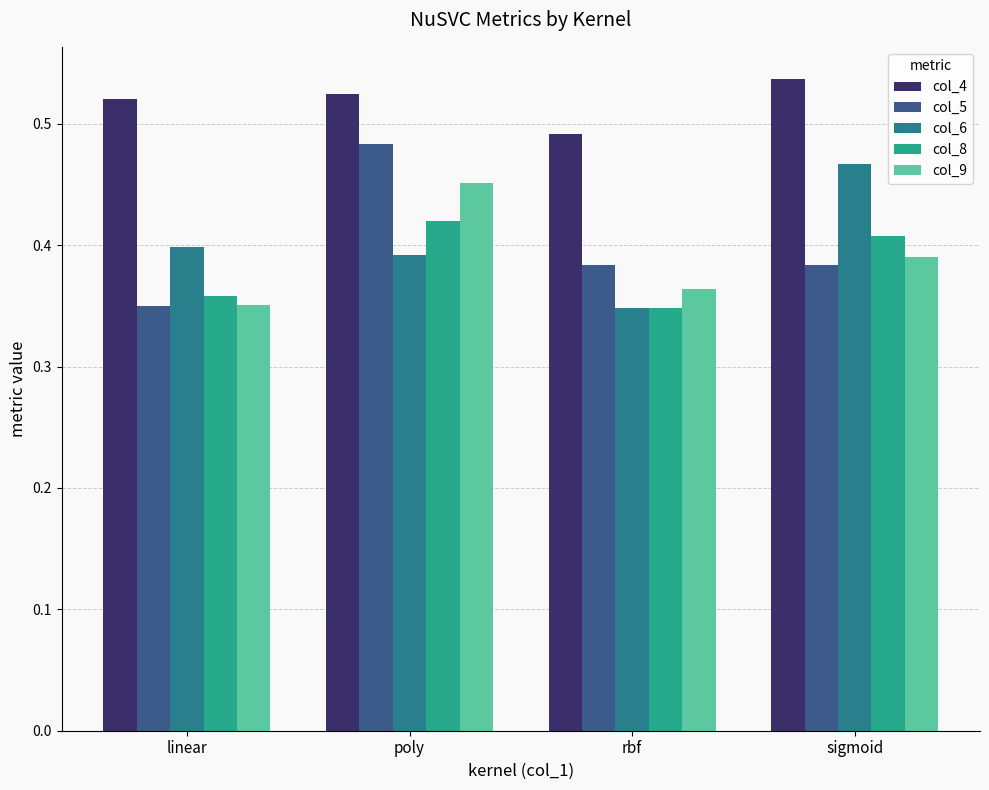

Is it true that col_9 equals 0.2 at linear?

False